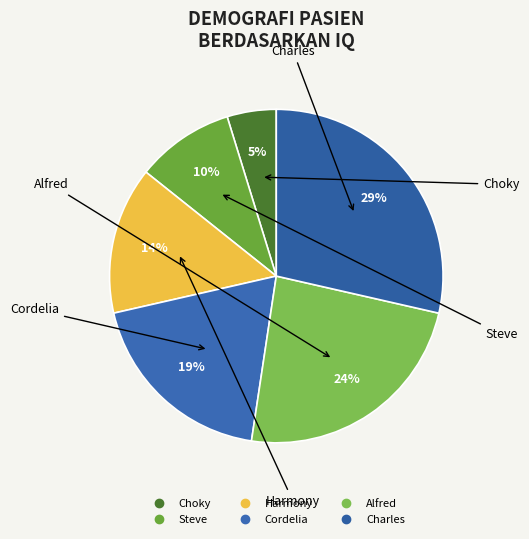

To the nearest percent, what portion does Charles represent?

29%